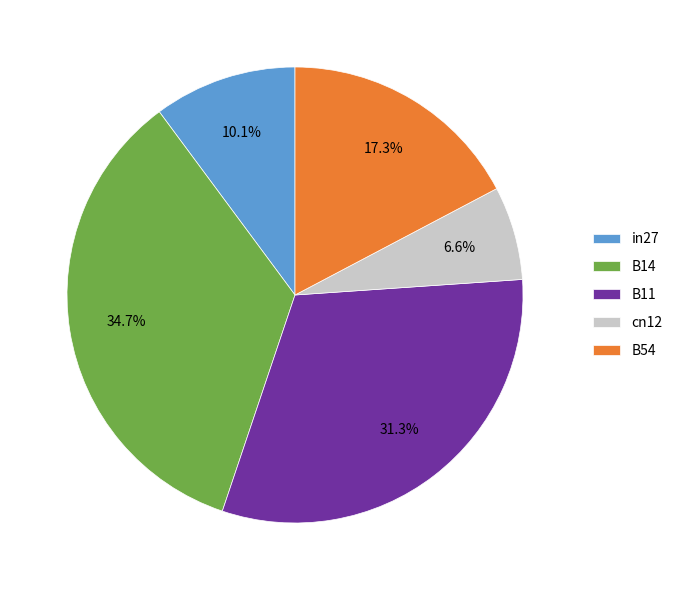

To the nearest percent, what is the difference between the B14 and in27 slice percentages?

25%